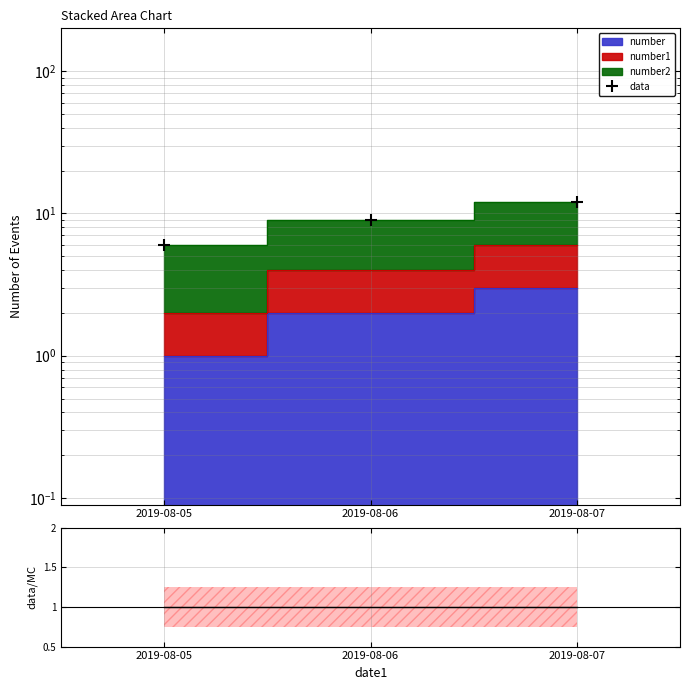

Approximately how many times larger is the value at 2019-08-06 compared to 2019-08-07?

0.8